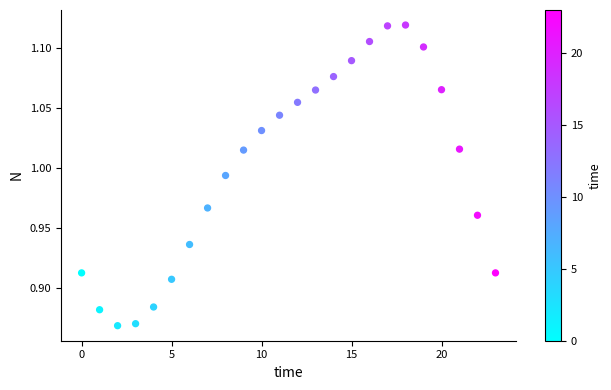

What is the range of Y values (max minus min)?

0.3